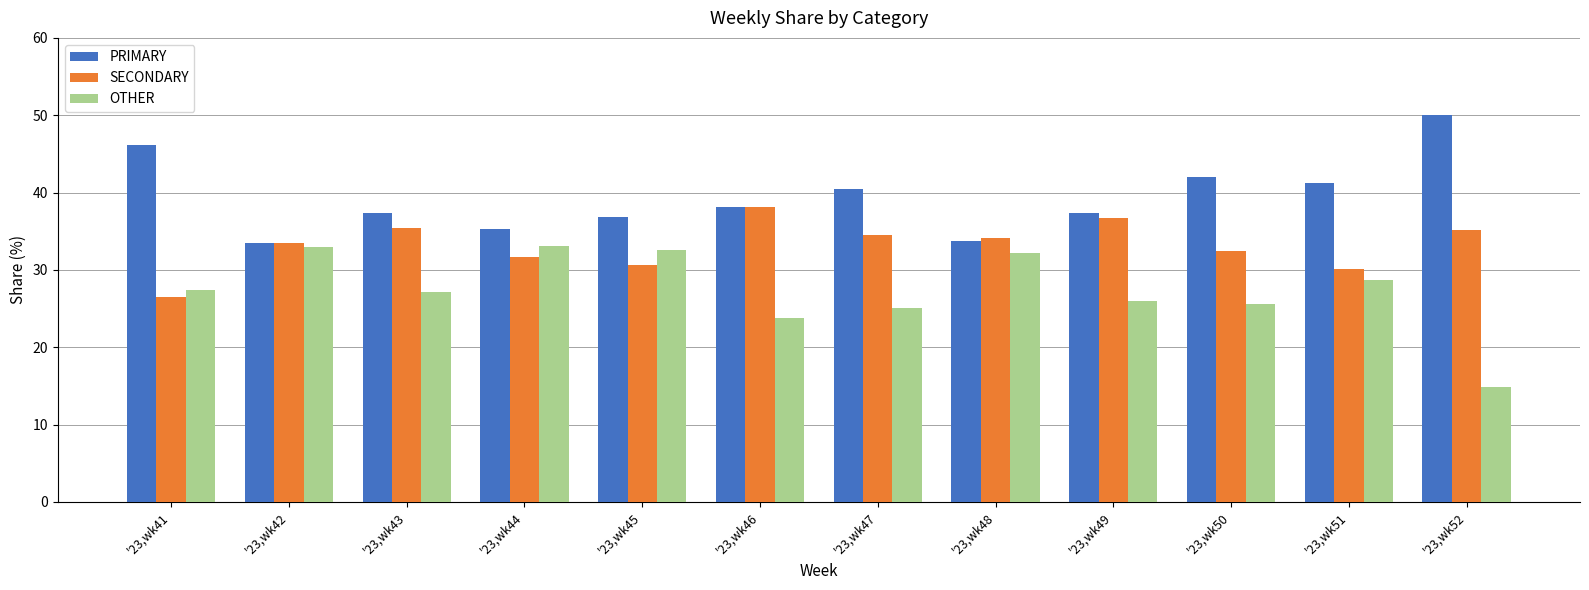

Are the bars horizontal?

No